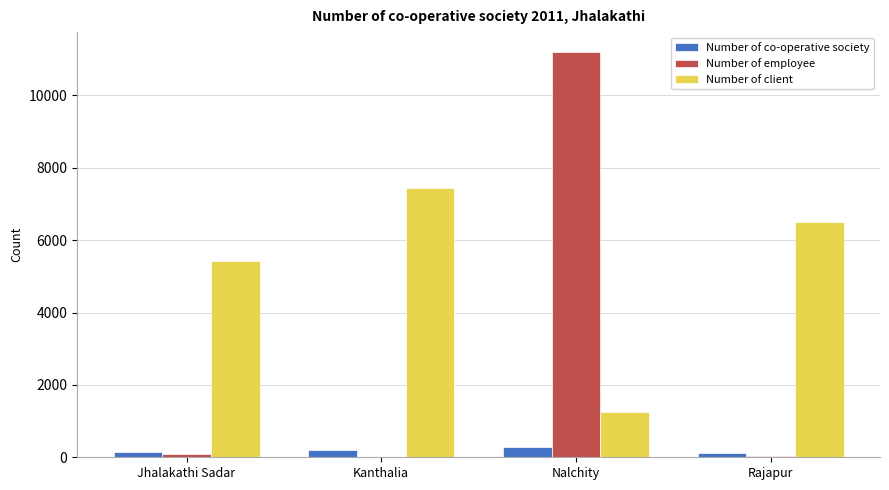

What is the sum of the Number of co-operative society values at Nalchity and Rajapur?

397